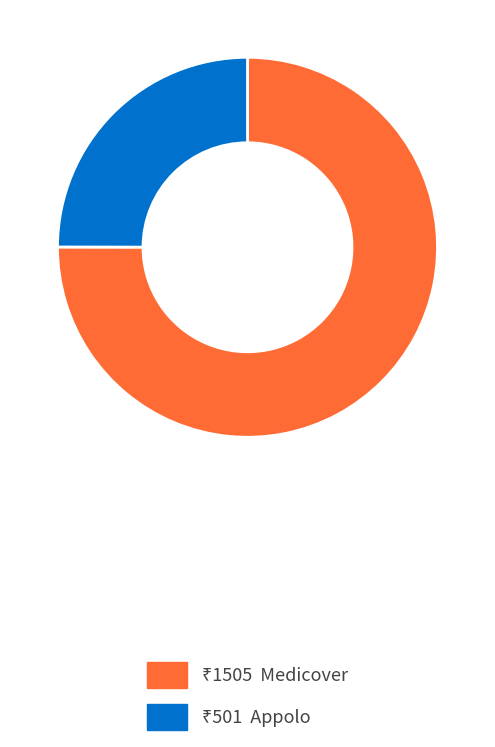

Is there any slice that represents more than half of the pie?

Yes